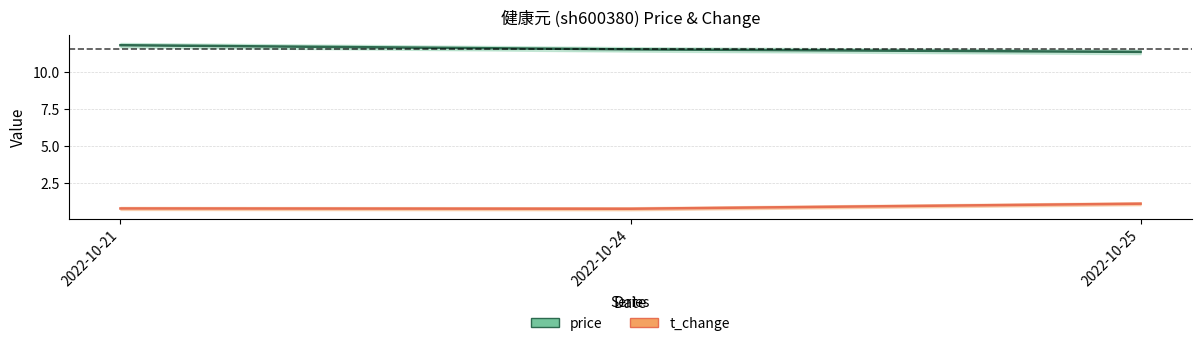

How many price values are between 11 and 12?

3